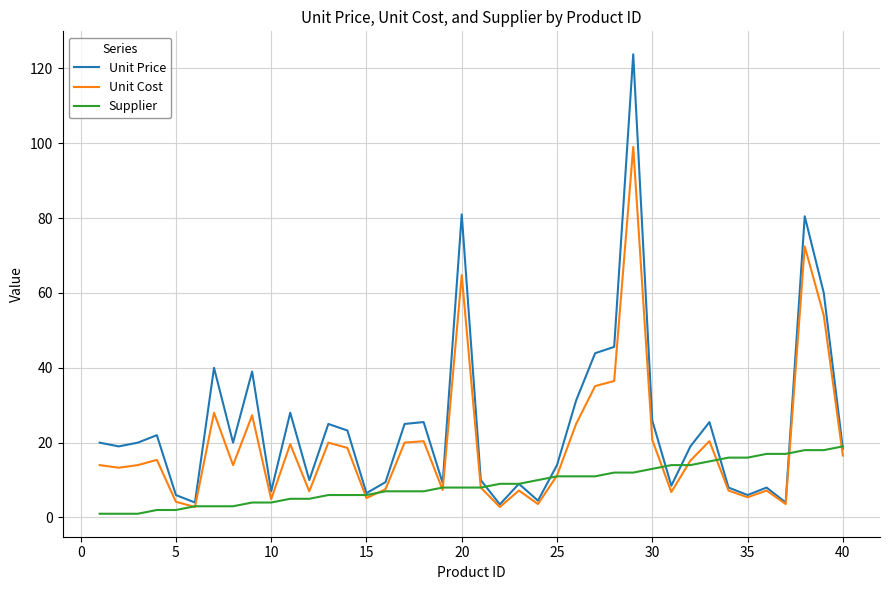

How many lines are shown in the chart?

3